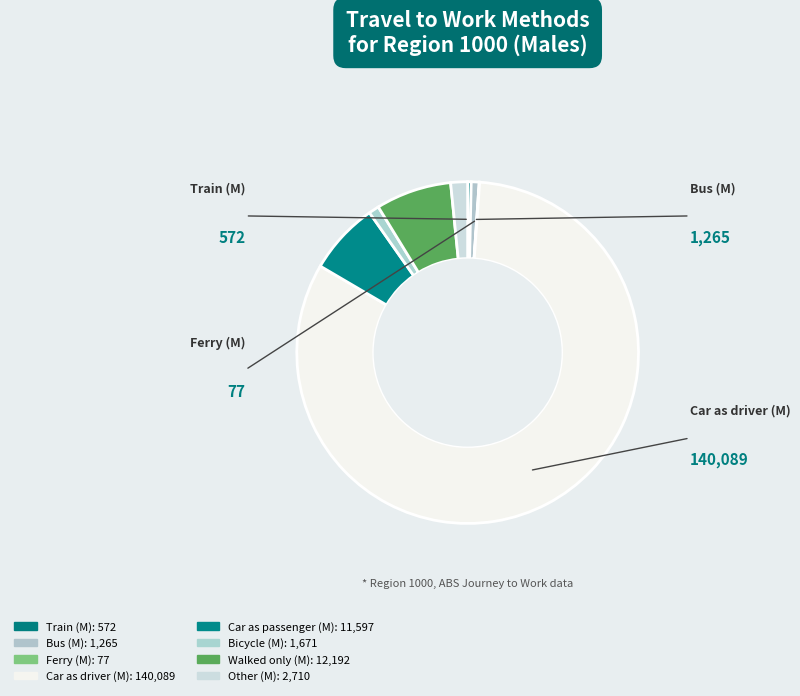

Count the number of slices in the pie.

8